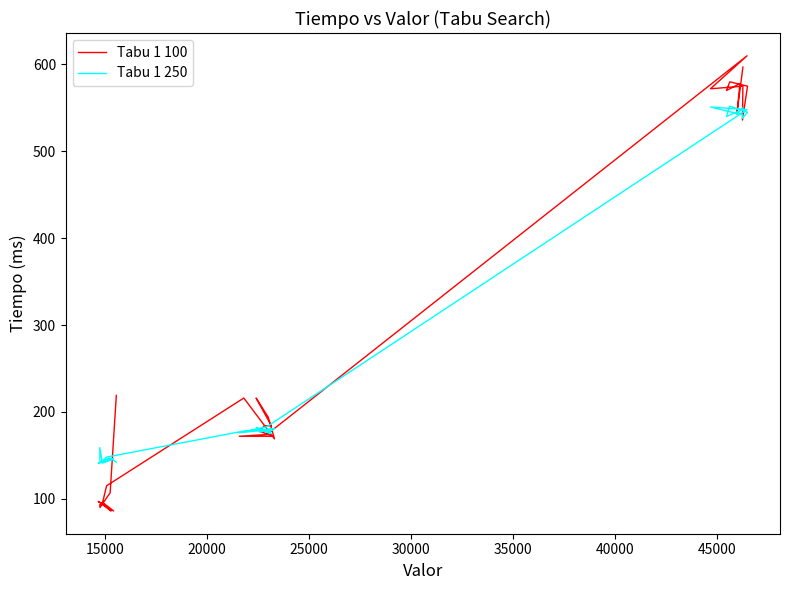

What is the maximum value for Tabu 1 100?

610